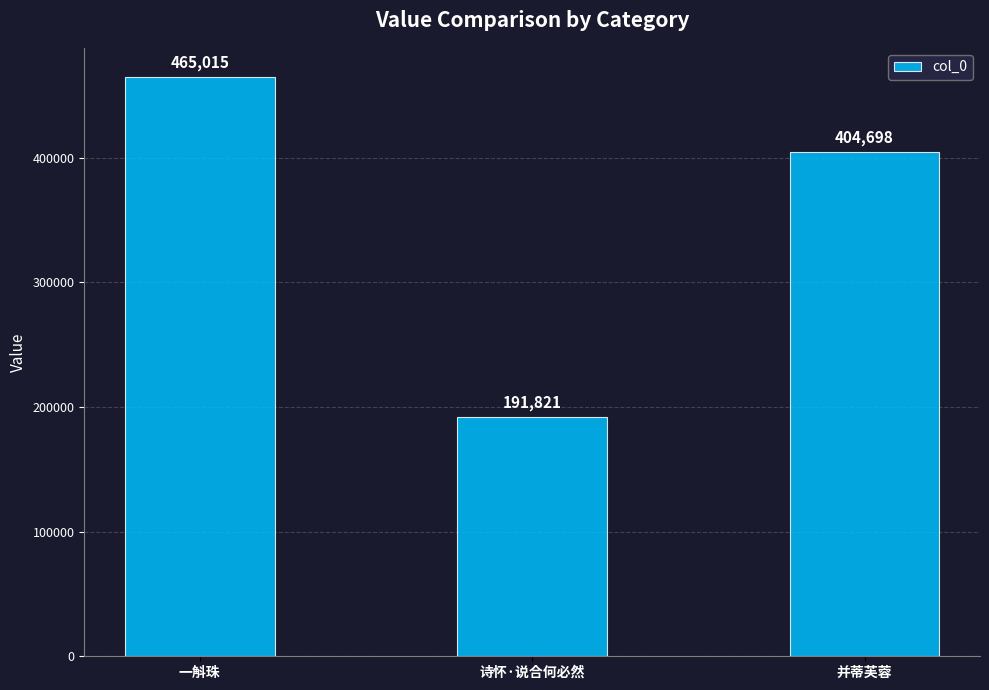

What is the sum of the values at 诗怀·说合何必然 and 并蒂芙蓉?

596519